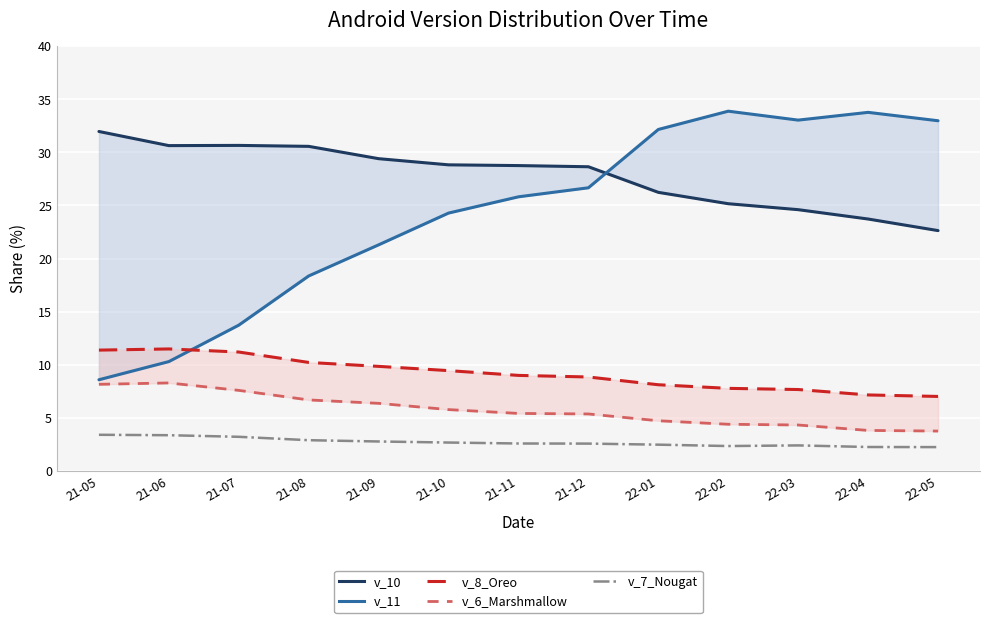

What are all the series names shown in the legend?

v_10, v_11, v_8_Oreo, v_6_Marshmallow, v_7_Nougat